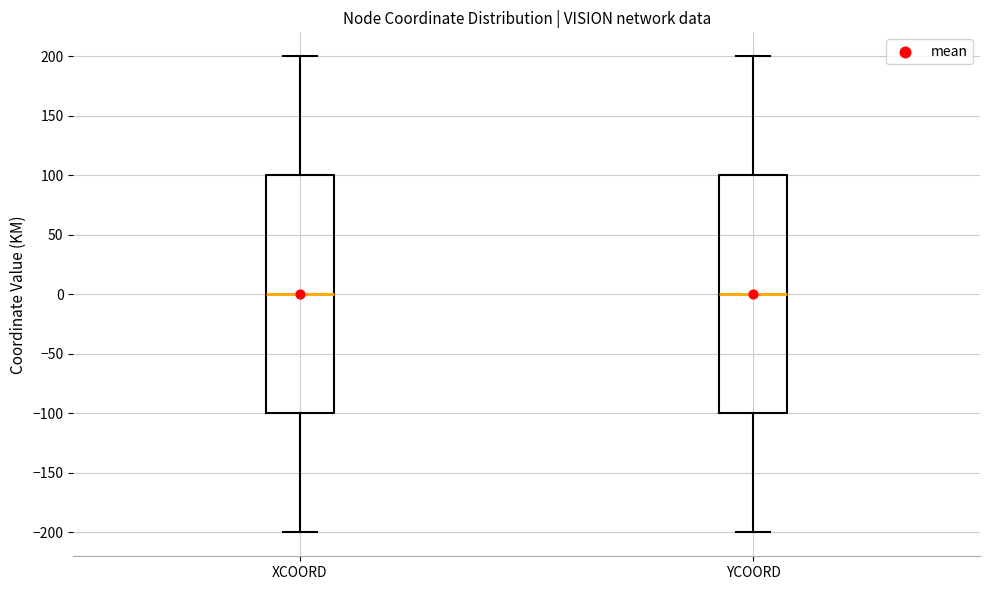

Reading left to right, transcribe this box plot: for each box, give where its median line is, the range the box spans, and where its two whiskers end, as read against the y-axis. The values are not printed on the chart, so give them approximately, as read against the axis.

XCOORD: median 0, box -100 to 100, whiskers -200 to 200
YCOORD: median 0, box -100 to 100, whiskers -200 to 200